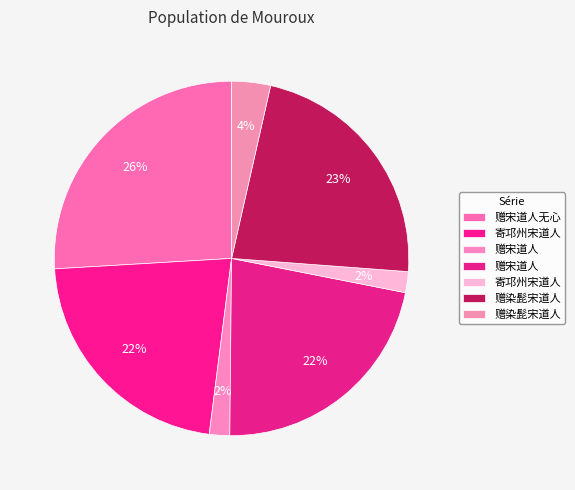

How many segments does this pie chart have?

7